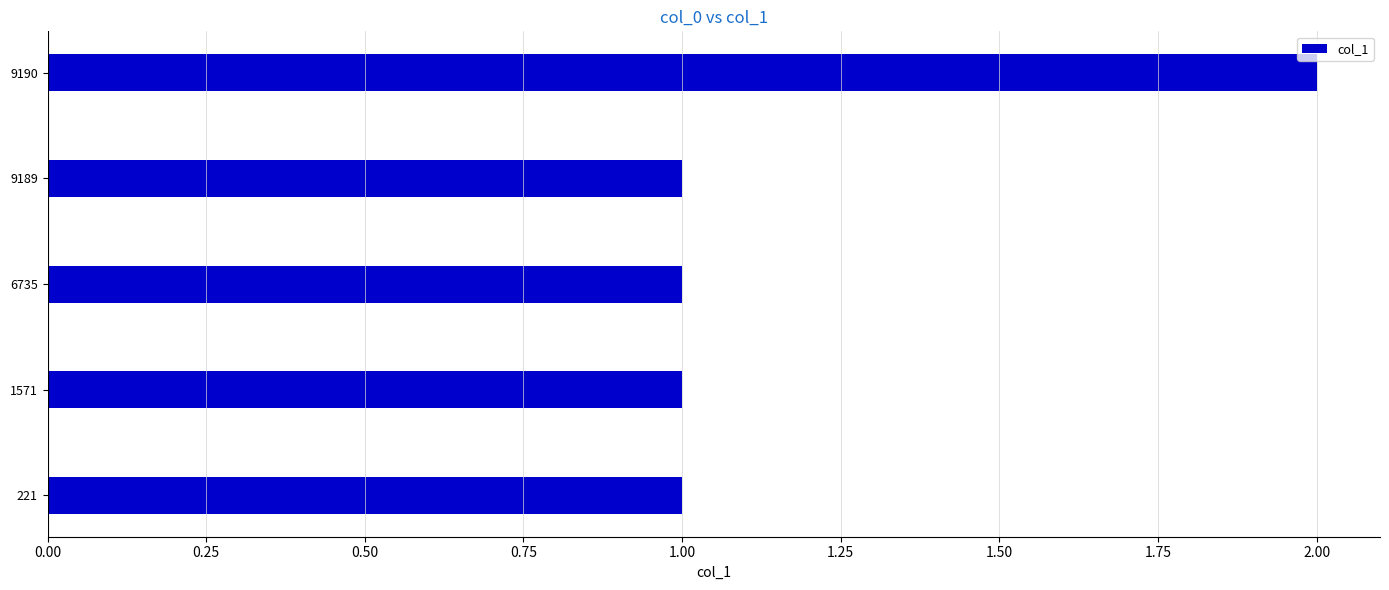

Approximately how many times larger is the value at 9190 compared to 9189?

2.0